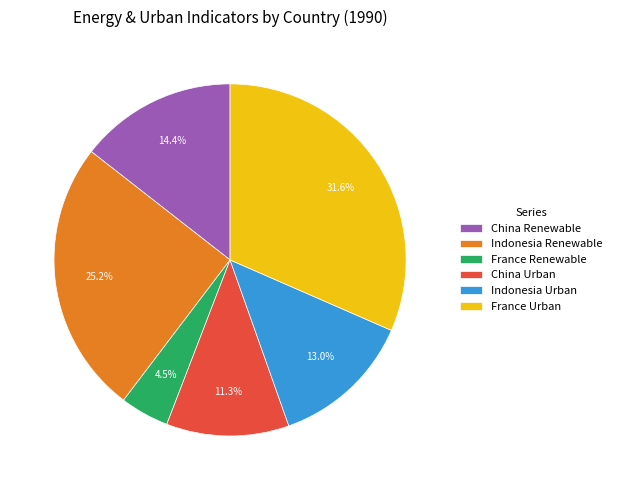

Which category has the biggest portion of the pie?

France Urban